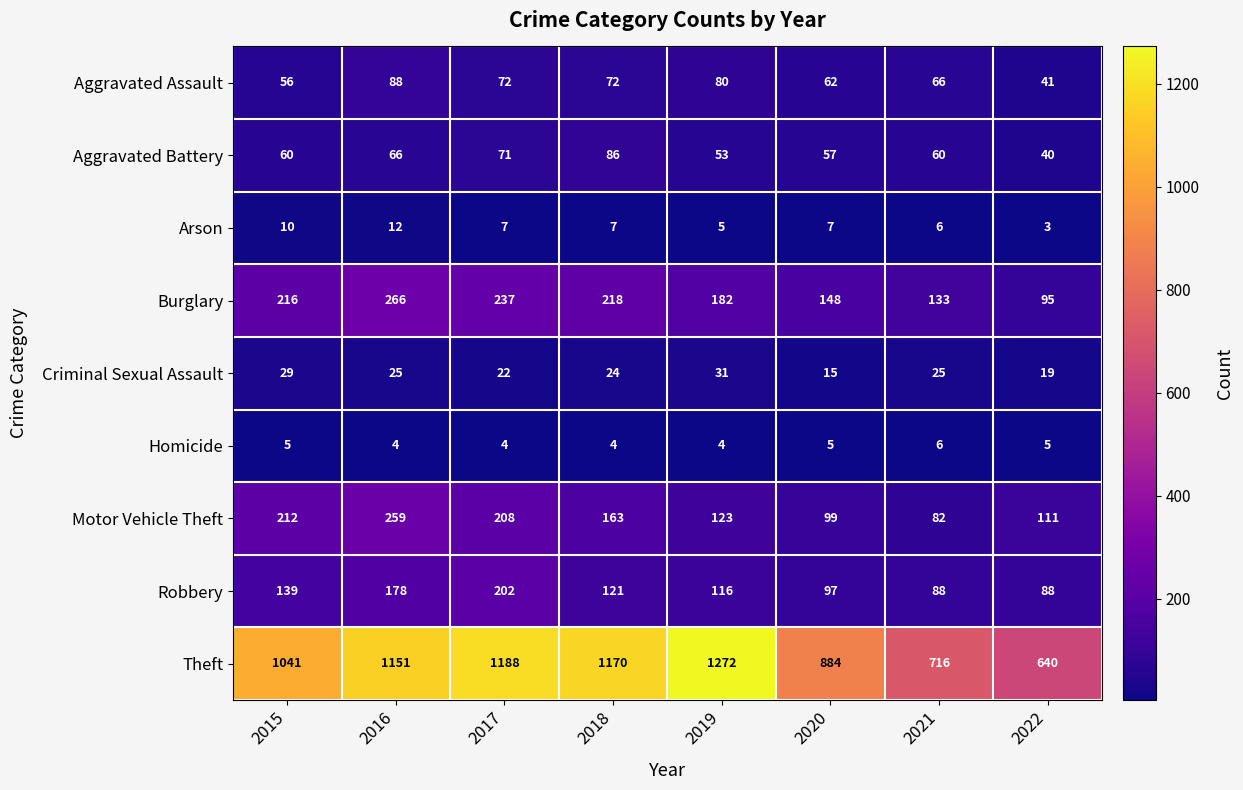

What is the sum of all Arson values?

57